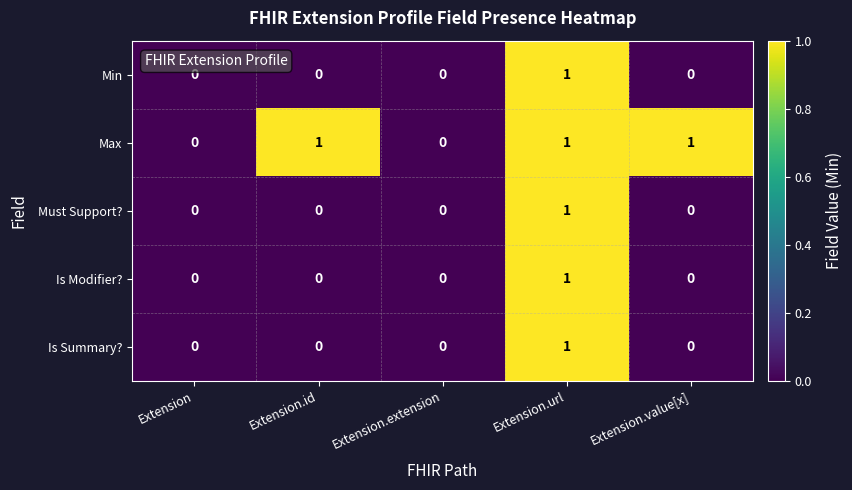

At which label does Is Summary? reach its peak?

Extension.url